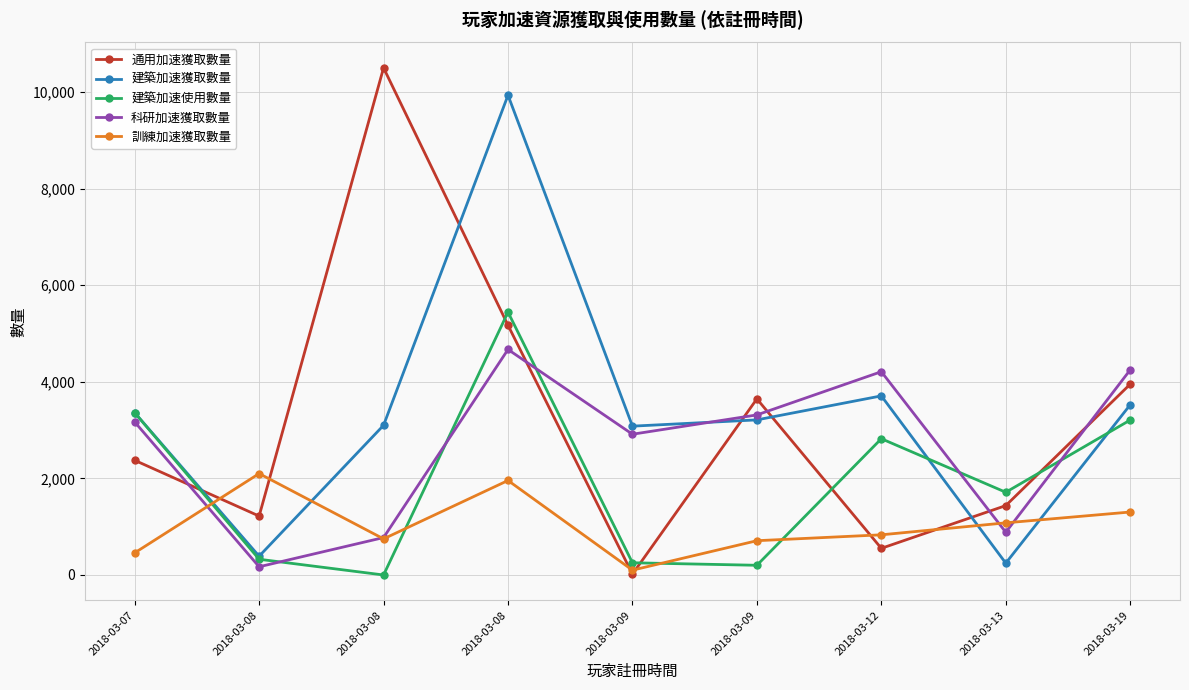

At which category does 建築加速獲取數量 reach its first local peak?

2018-03-08